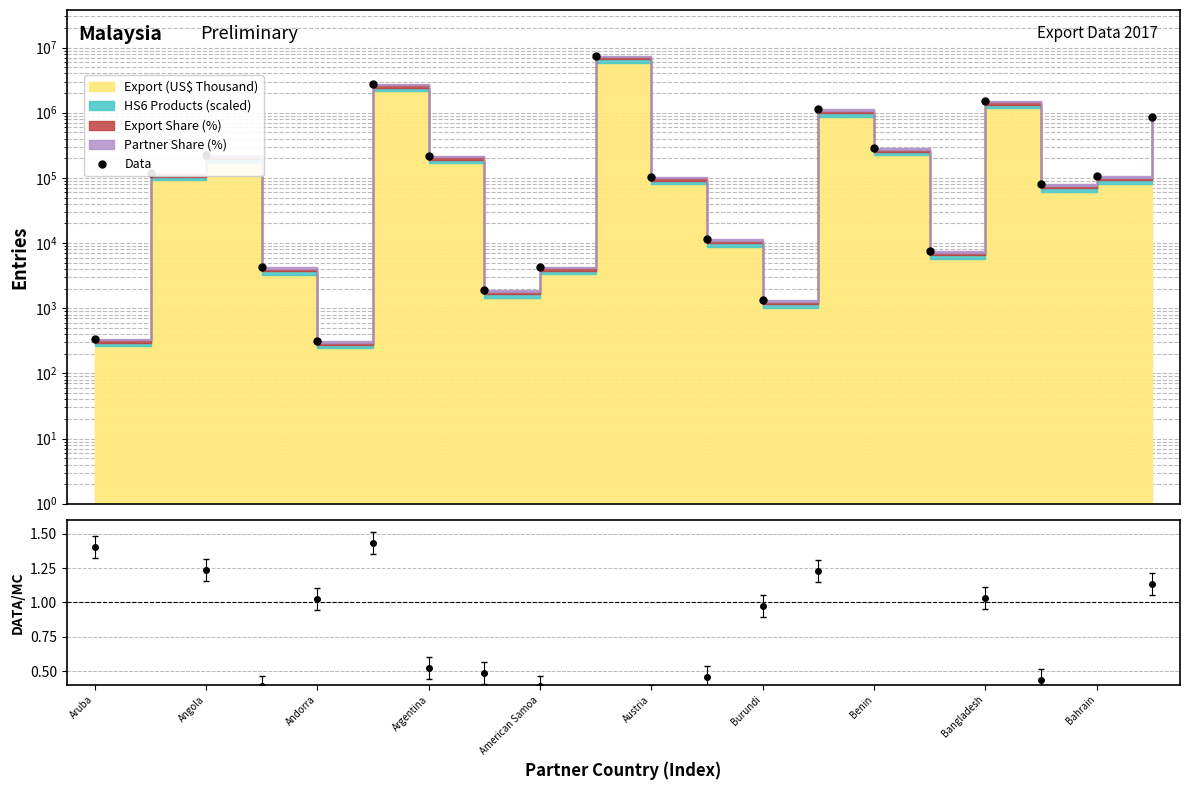

How many data points are less than 106298?

10